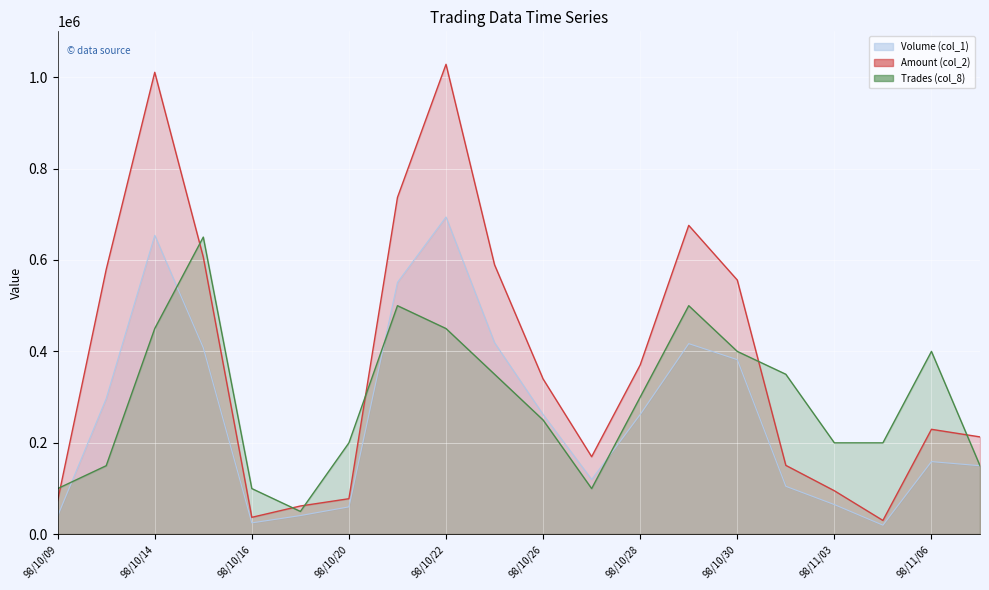

In Trades (col_8), how many points are higher than both neighbors (excluding endpoints)?

4